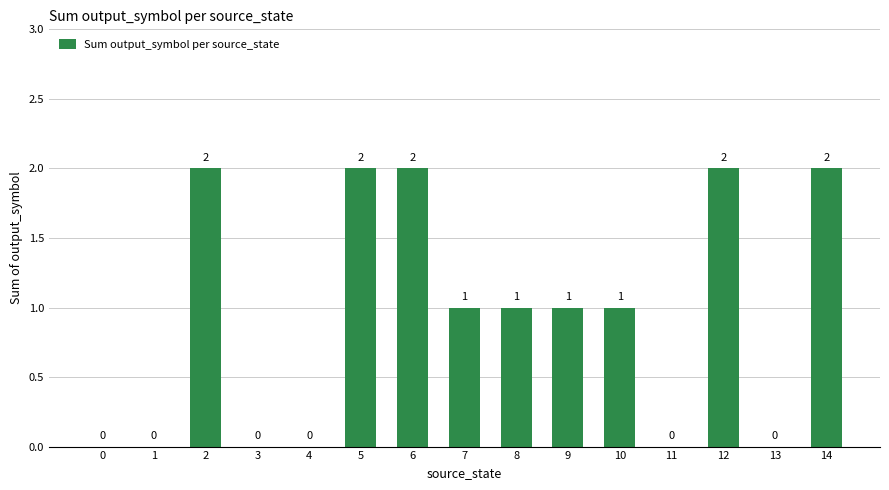

What is the change in value from 0 to 7?

+1